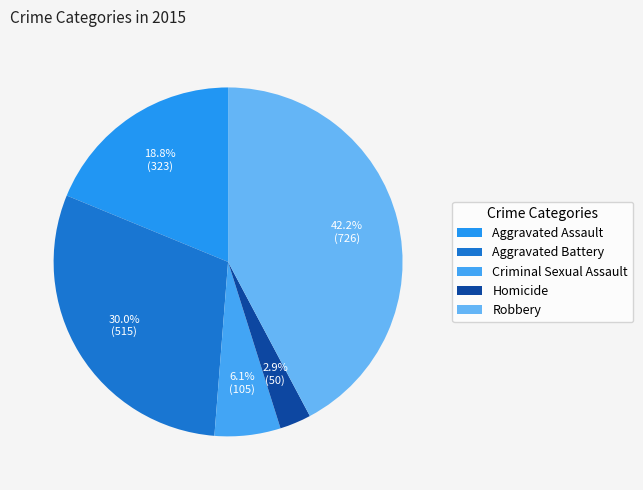

What is the change in value from Criminal Sexual Assault to Robbery?

+621